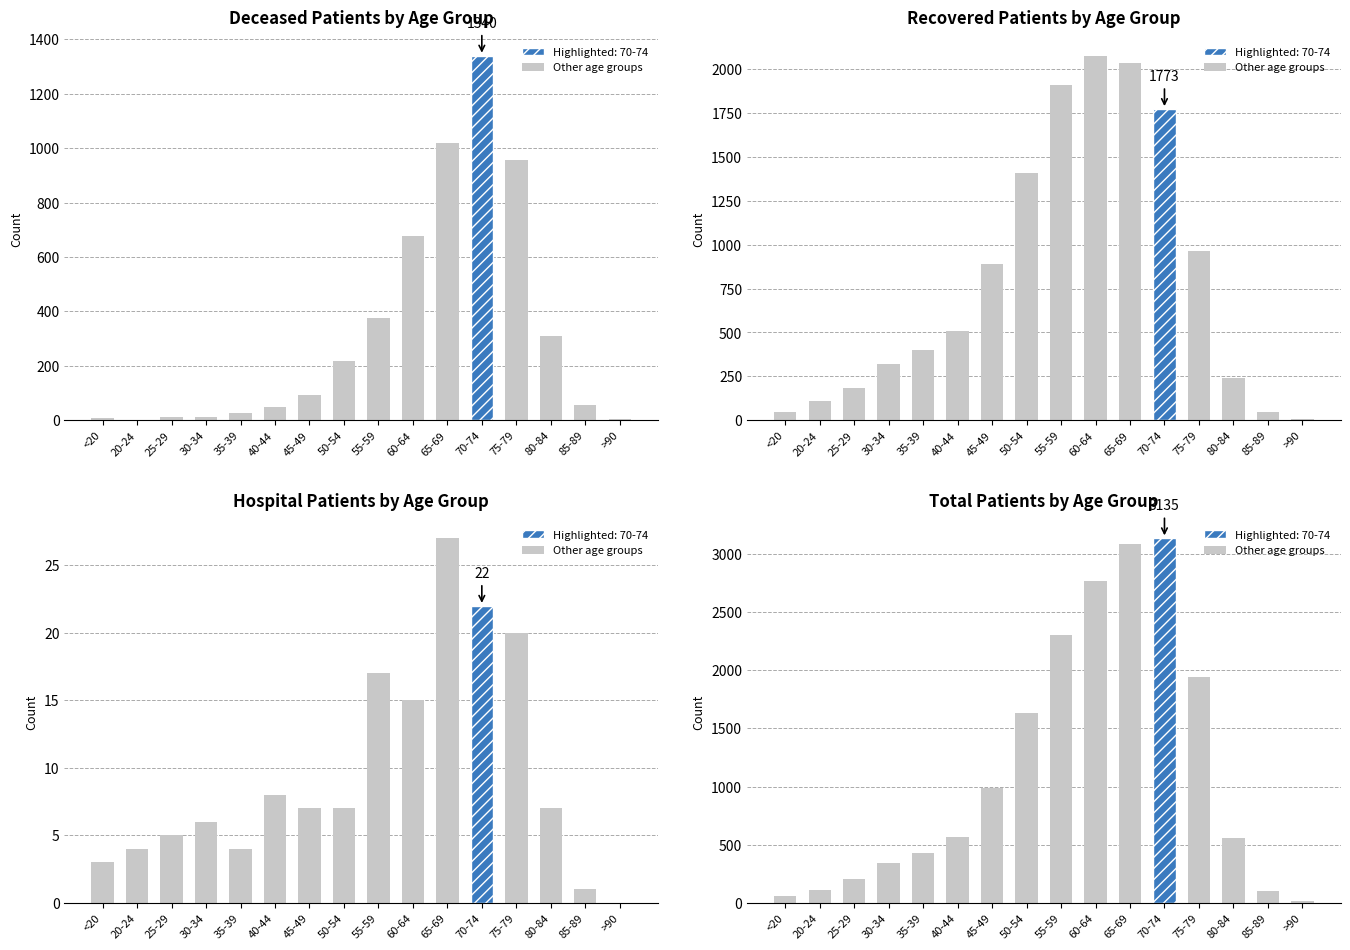

What is the difference between the maximum and minimum values in the total_patients series?

3121